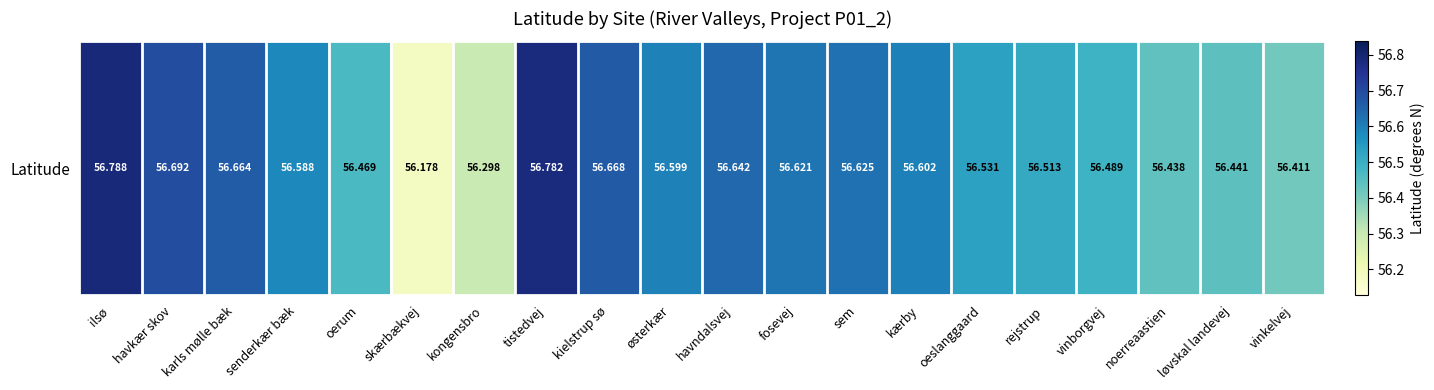

Reading left to right, extract all data points from this chart.

56.8	56.7	56.7	56.6	56.5	56.2	56.3	56.8	56.7	56.6	56.6	56.6	56.6	56.6	56.5	56.5	56.5	56.4	56.4	56.4